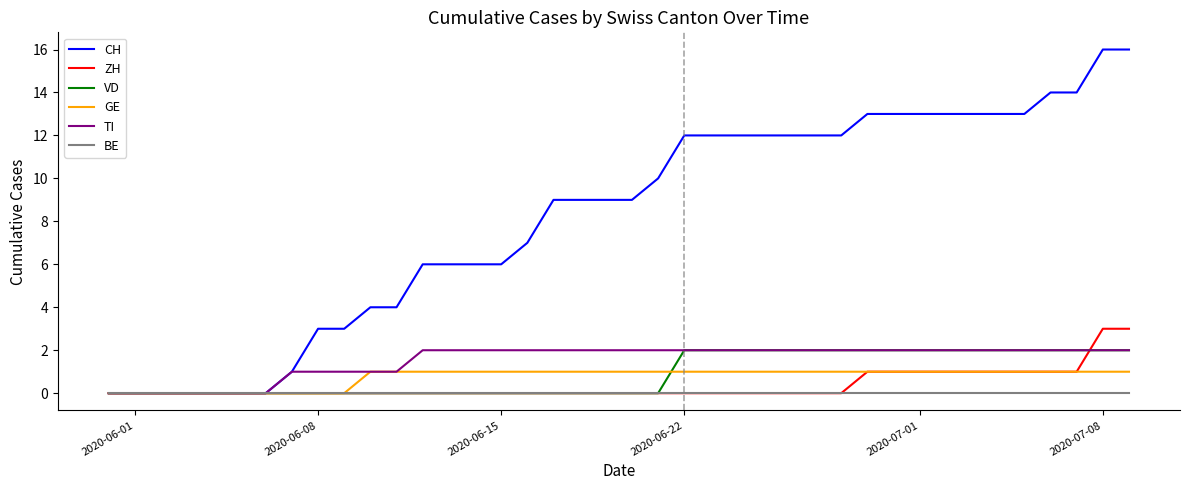

Which series has the widest spread of values?

CH